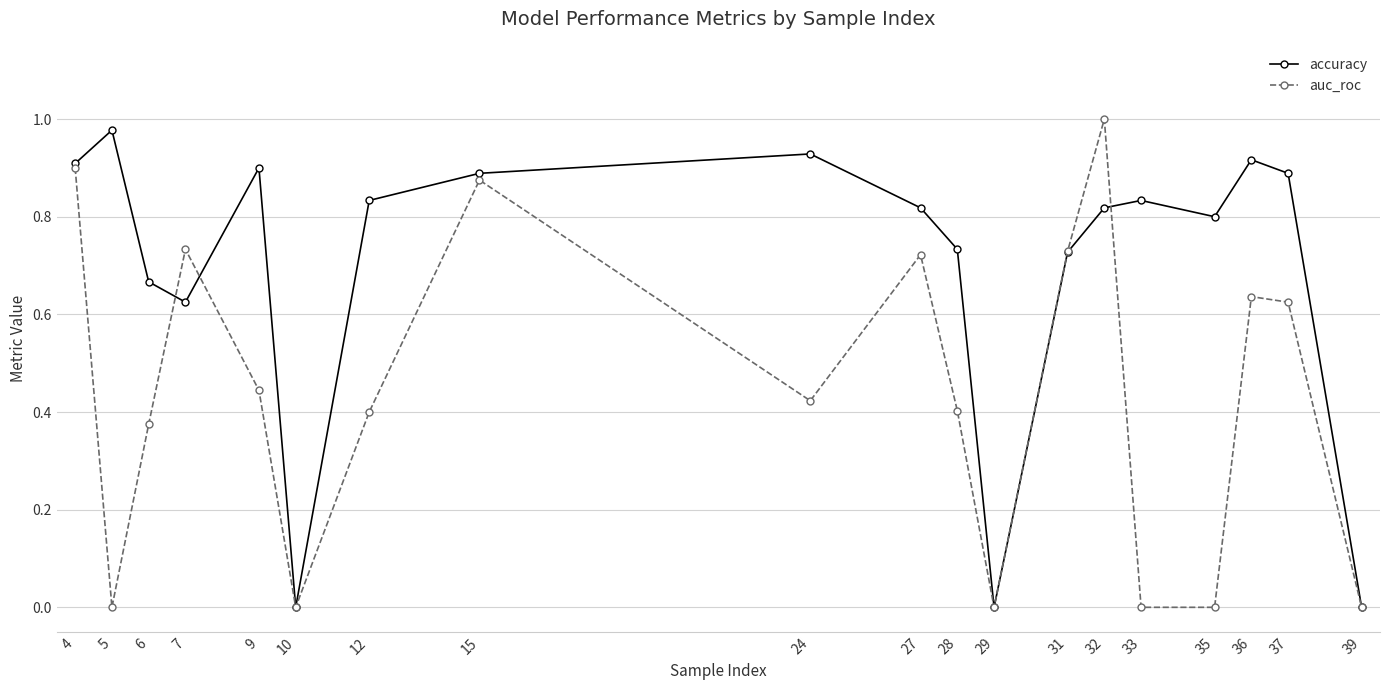

Between 12 and 29, which series saw the biggest shift?

accuracy